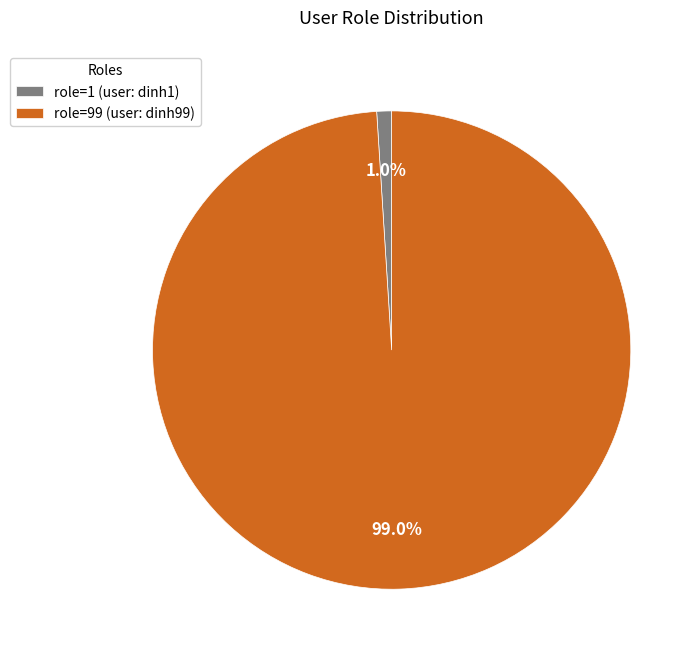

Which slice is the largest?

role=99 (user: dinh99)